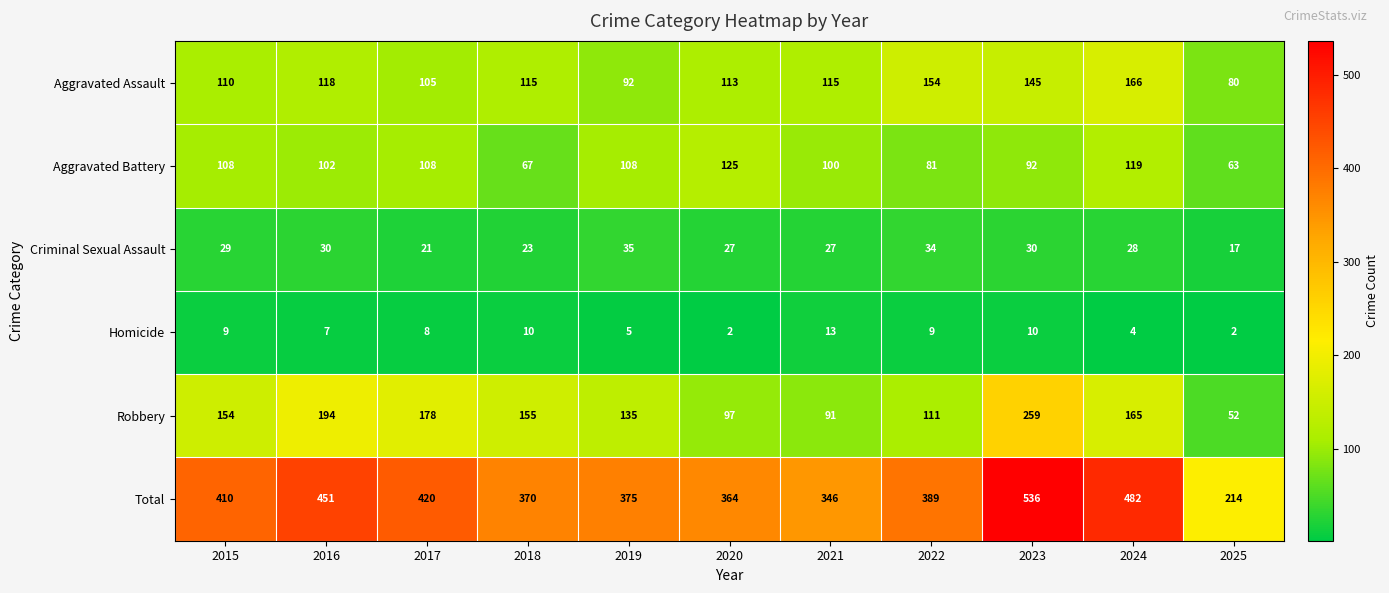

At which category is the sum across all series the highest?

2023